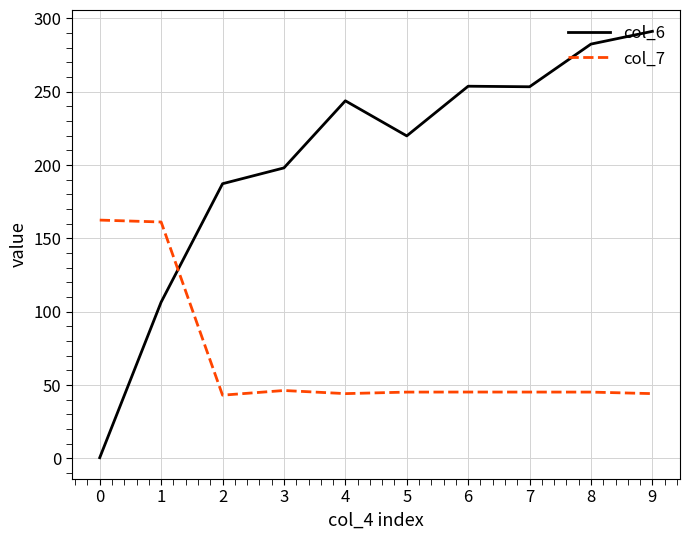

What is the spread (max minus min) of values at 7?

208.1